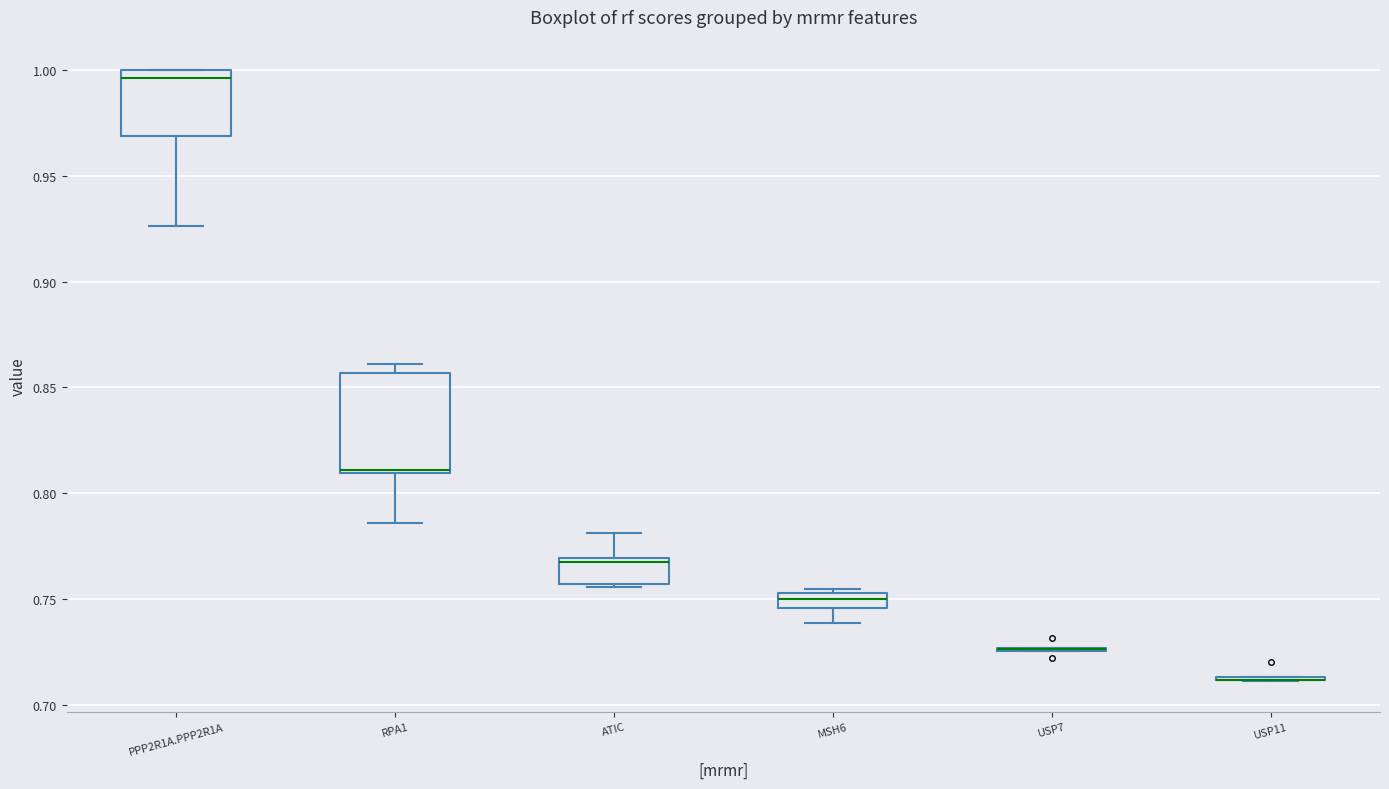

Comparing the boxes themselves (not the whiskers), which one is the tallest?

RPA1